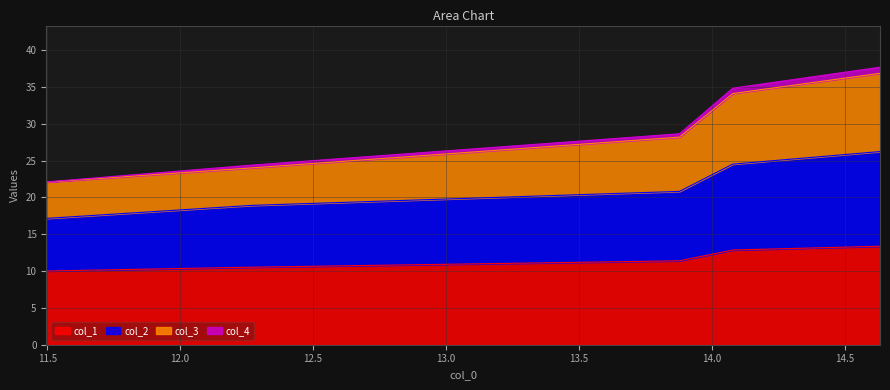

What is the maximum value for col_1?

13.4